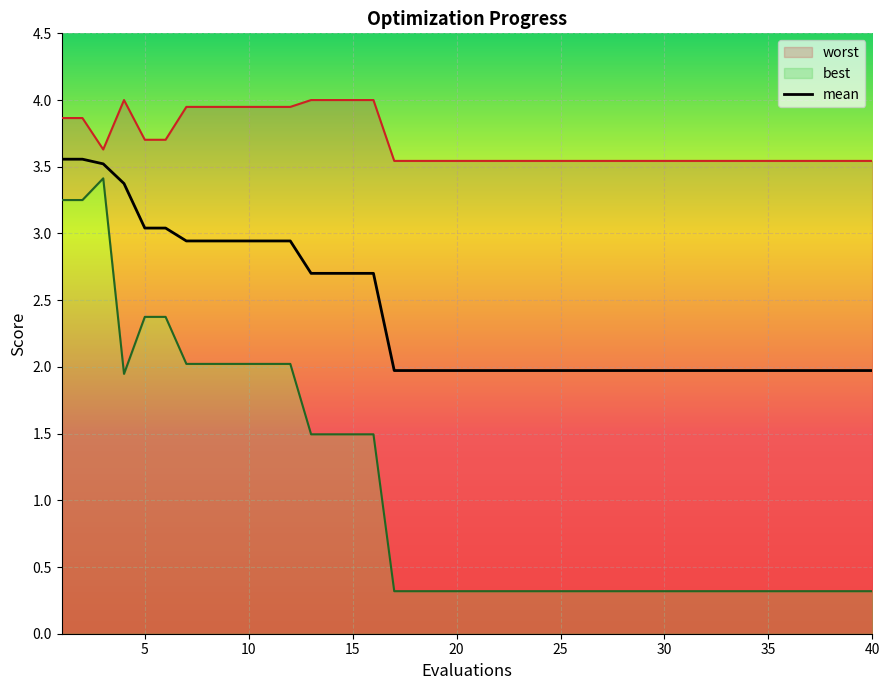

What is the difference between the highest and lowest values at 9?

1.9